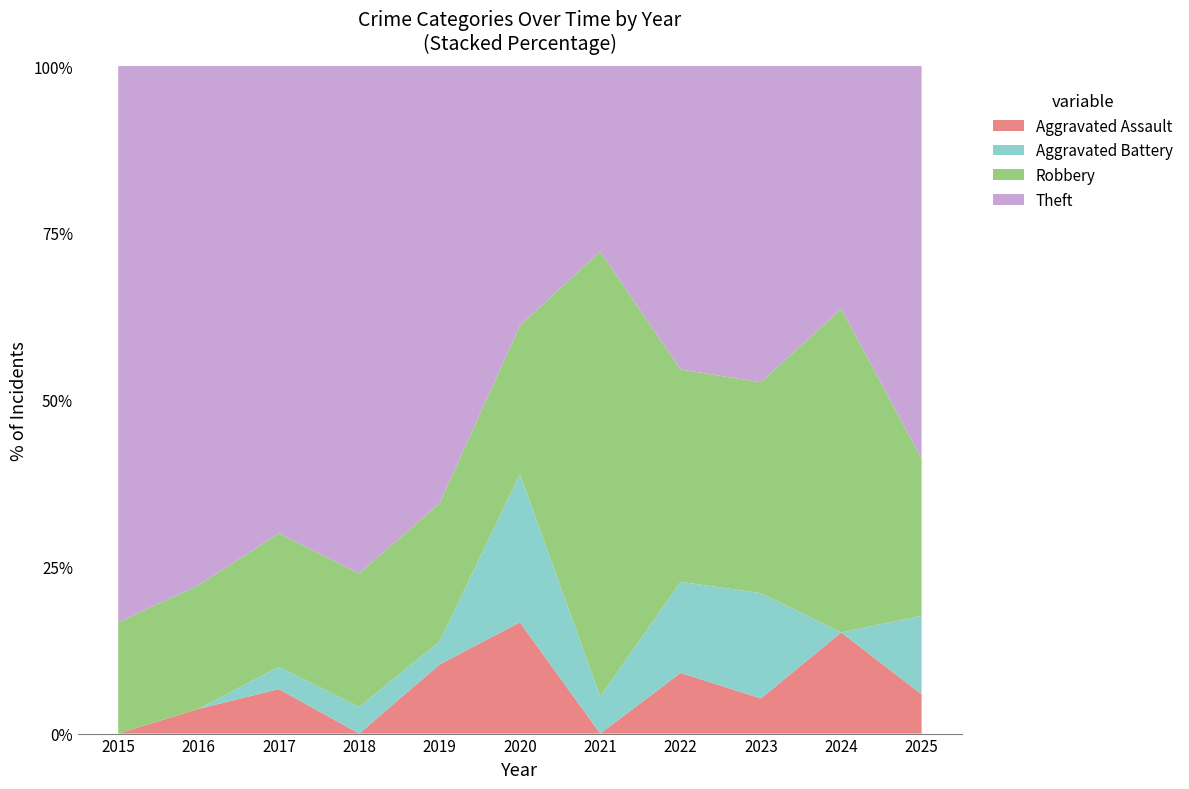

Reading left to right, extract all data points from this chart.

Aggravated Assault: 2015=0	2016=1	2017=2	2018=0	2019=3	2020=3	2021=0	2022=2	2023=1	2024=5	2025=1
Aggravated Battery: 2015=0	2016=0	2017=1	2018=1	2019=1	2020=4	2021=1	2022=3	2023=3	2024=0	2025=2
Robbery: 2015=4	2016=5	2017=6	2018=5	2019=6	2020=4	2021=12	2022=7	2023=6	2024=16	2025=4
Theft: 2015=20	2016=21	2017=21	2018=19	2019=19	2020=7	2021=5	2022=10	2023=9	2024=12	2025=10